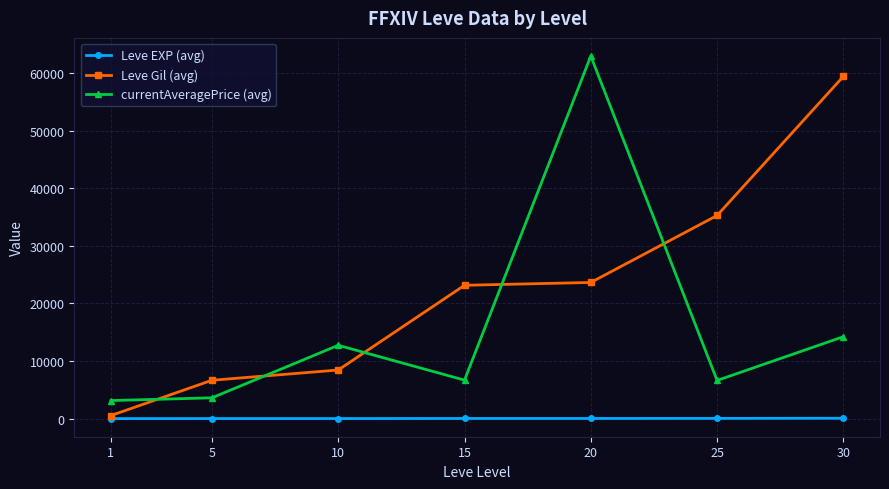

Which series has the largest total across all categories?

Leve Gil (avg)